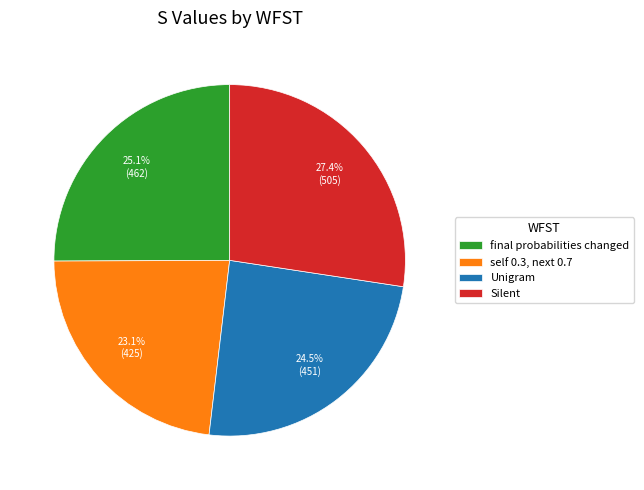

True or false: Silent accounts for 14% of the total.

False